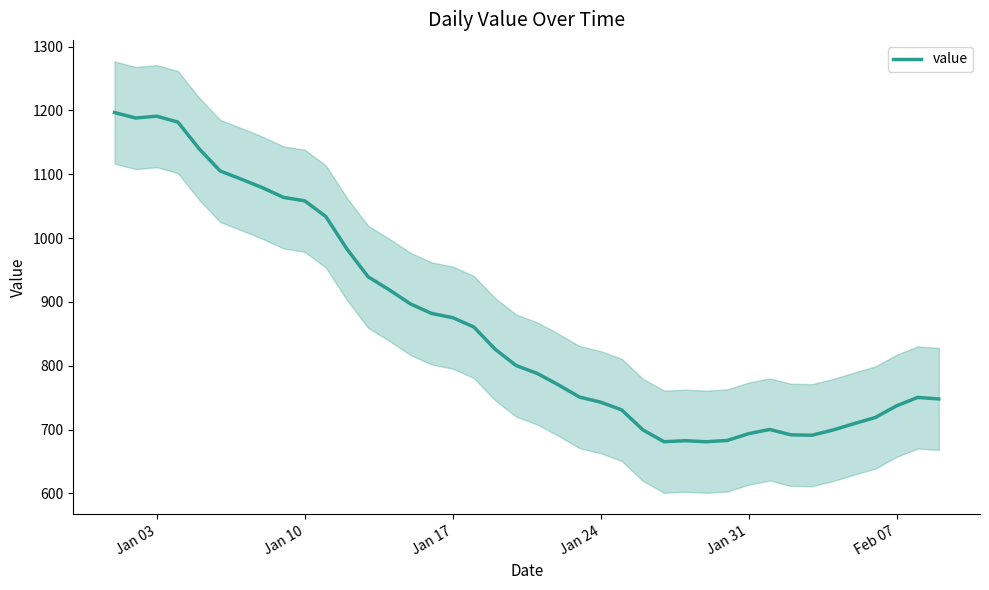

What is the highest value of the value series?

1196.8